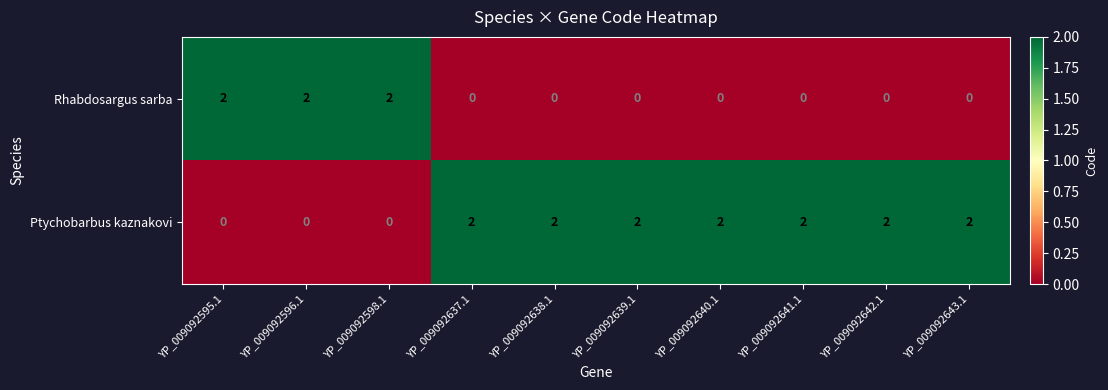

What is the sum of all Ptychobarbus kaznakovi values?

14